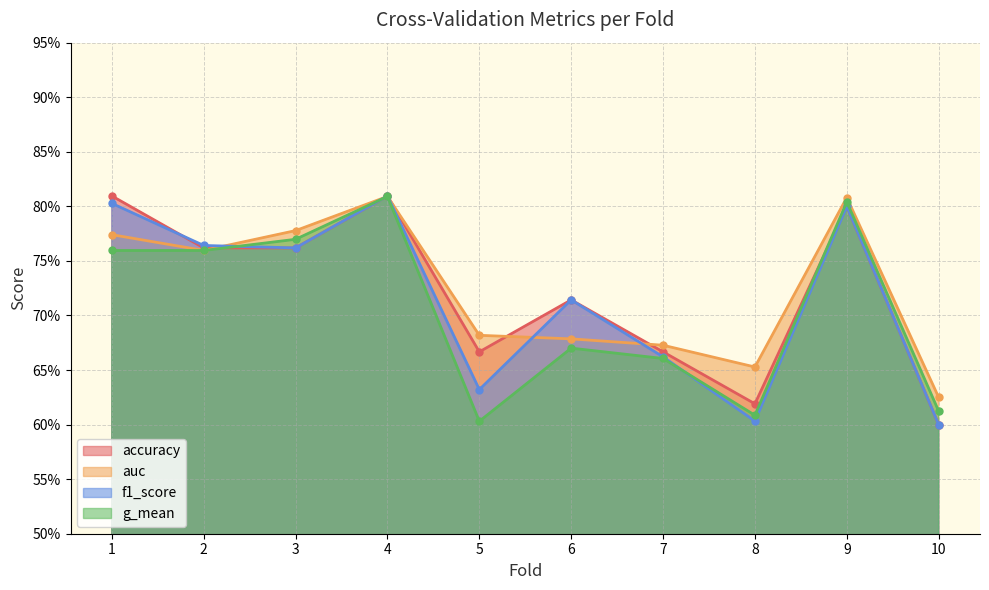

Reading left to right, list all the values displayed in this chart.

accuracy: 0.8	0.8	0.8	0.8	0.7	0.7	0.7	0.6	0.8	0.6
auc: 0.8	0.8	0.8	0.8	0.7	0.7	0.7	0.7	0.8	0.6
f1_score: 0.8	0.8	0.8	0.8	0.6	0.7	0.7	0.6	0.8	0.6
g_mean: 0.8	0.8	0.8	0.8	0.6	0.7	0.7	0.6	0.8	0.6